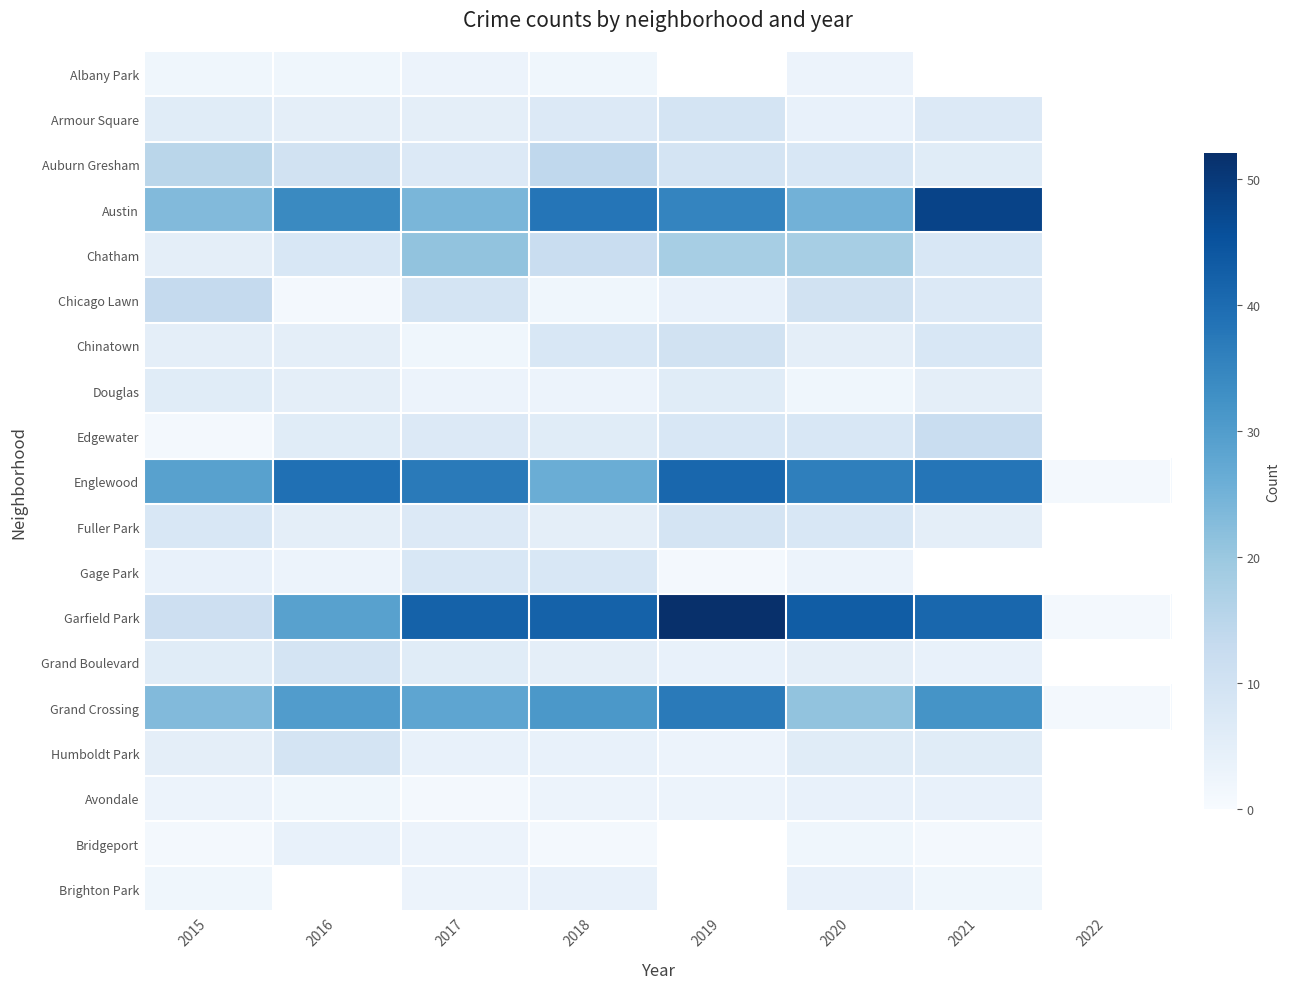

What is the difference between the highest and lowest values at 2017?

41.0